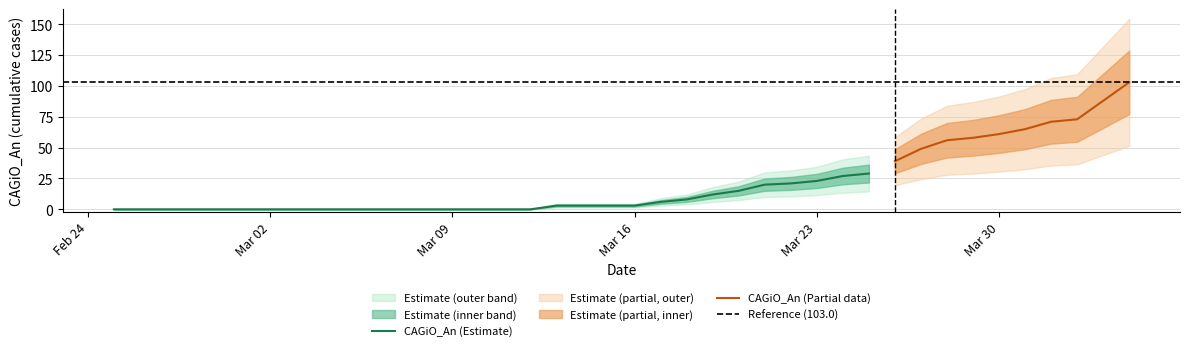

Approximately how many times larger is the value at 17 compared to 23?

0.2